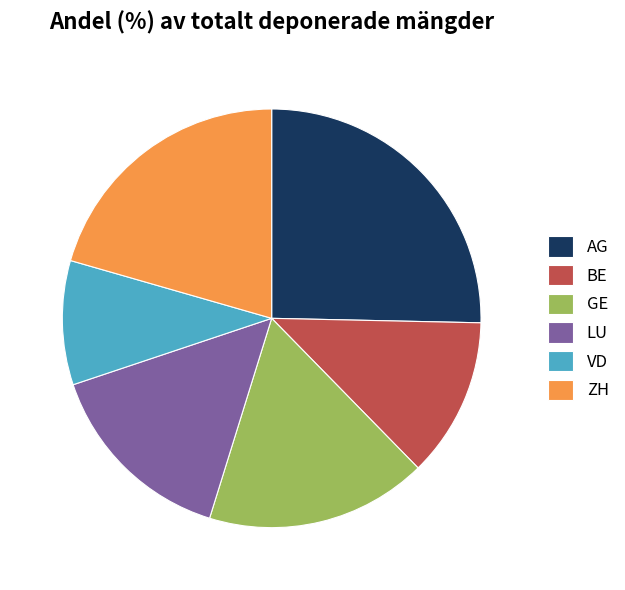

Which category has the smallest portion of the pie?

VD